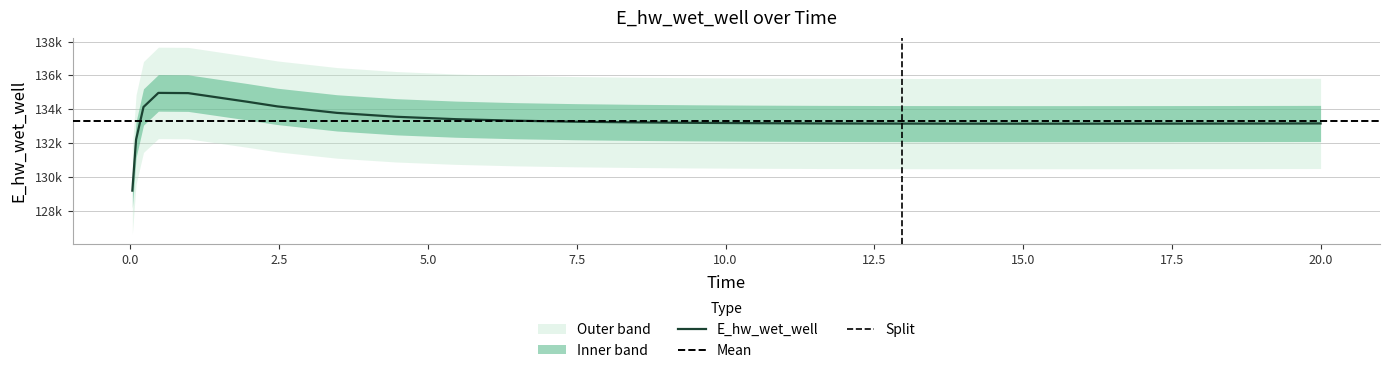

At which label is the value closest to 132081?

0.09375